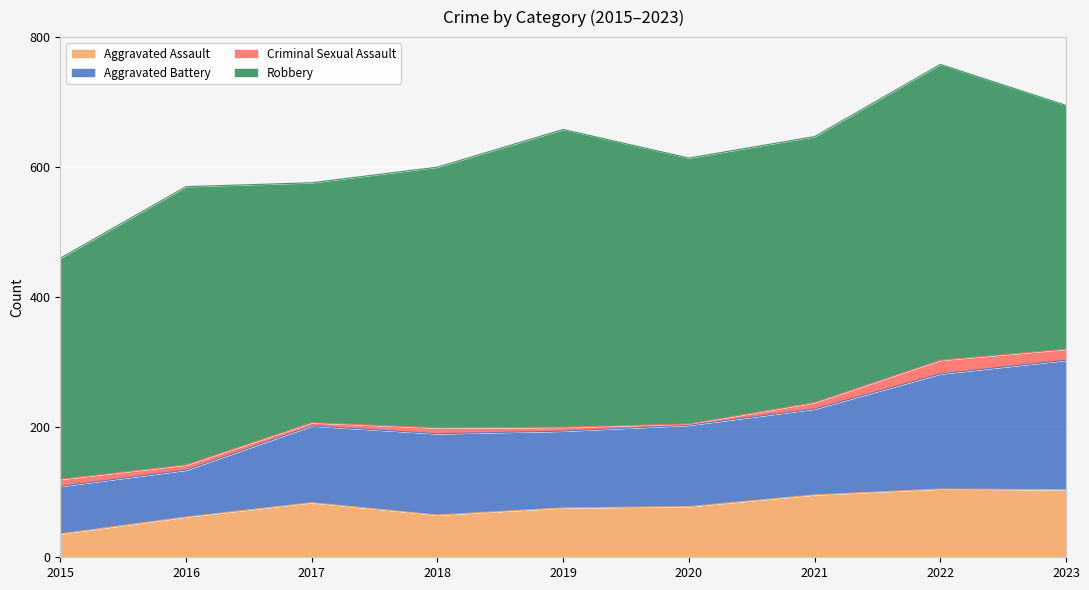

The value of Aggravated Assault at 2022 is 169. True or false?

False